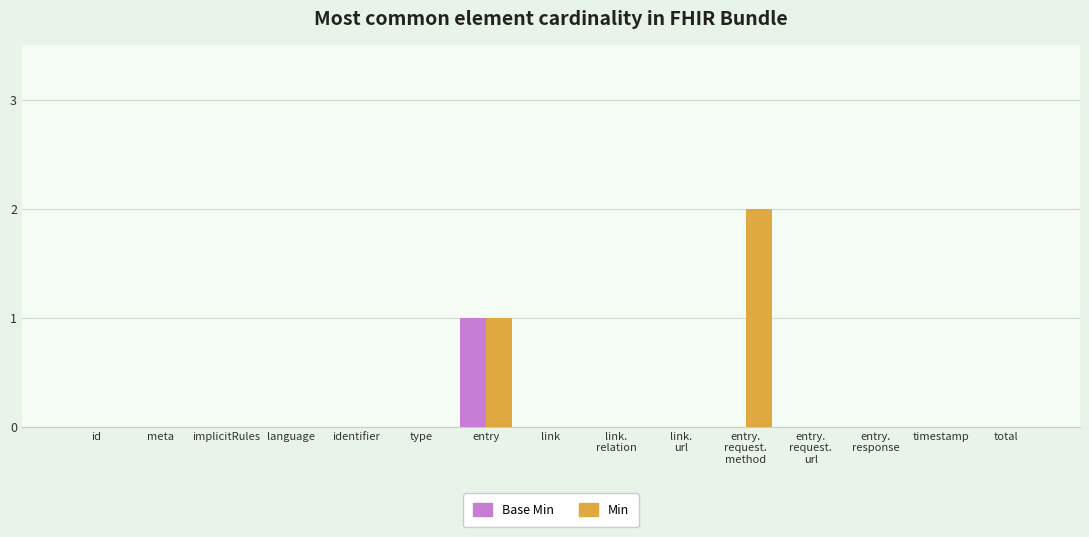

Is it true that Min equals -1 at link.
relation?

False